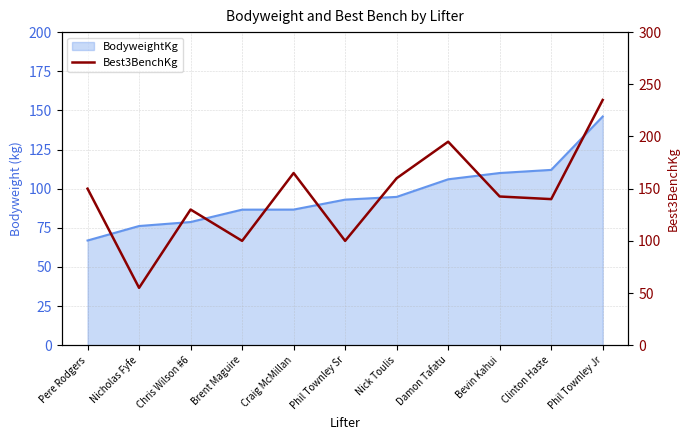

How many lines are shown in the chart?

1